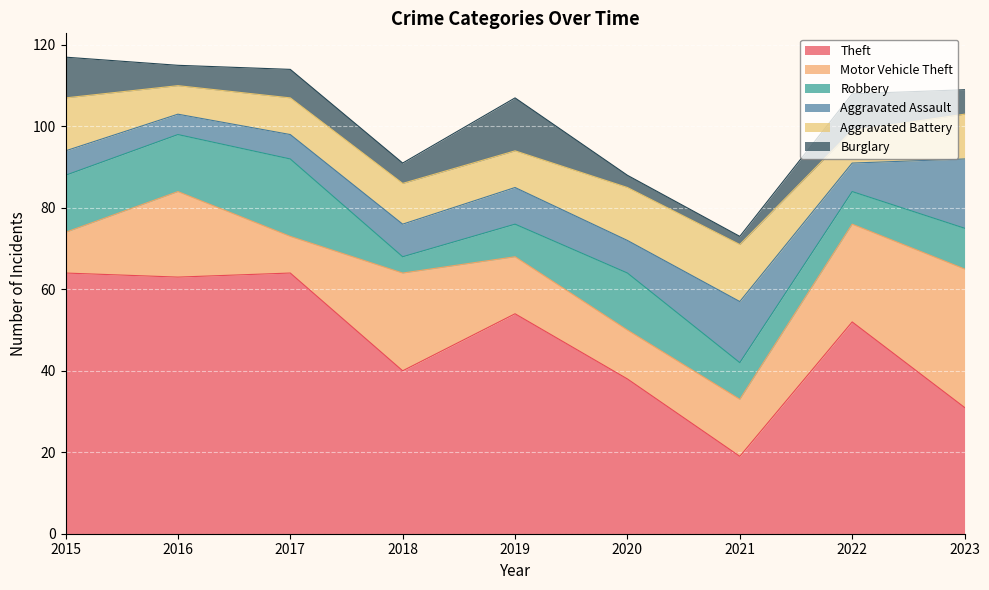

What is the sum of all Theft values?

425